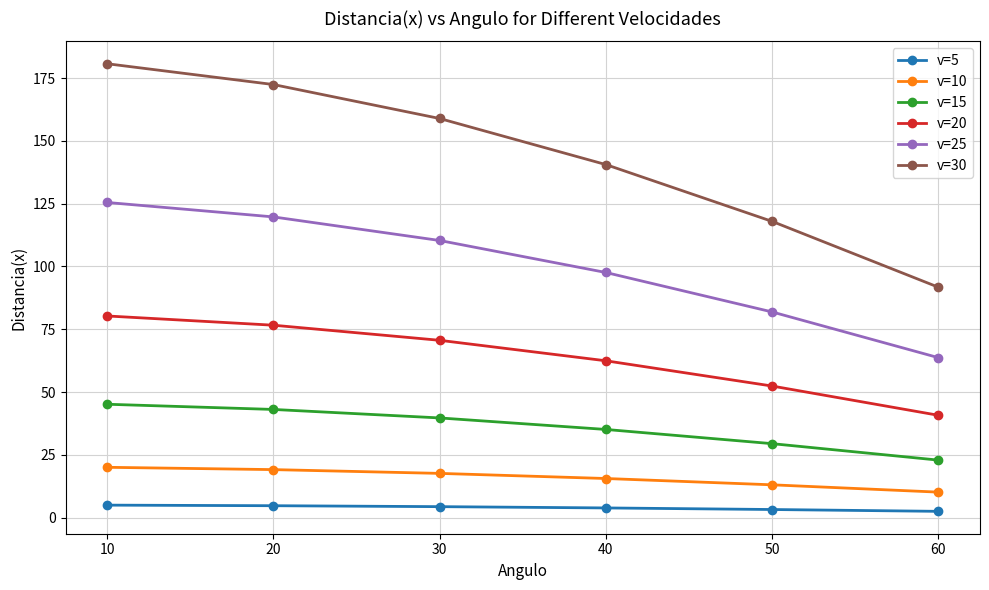

Rank the categories by v=15 value from highest to lowest.

10, 20, 30, 40, 50, 60